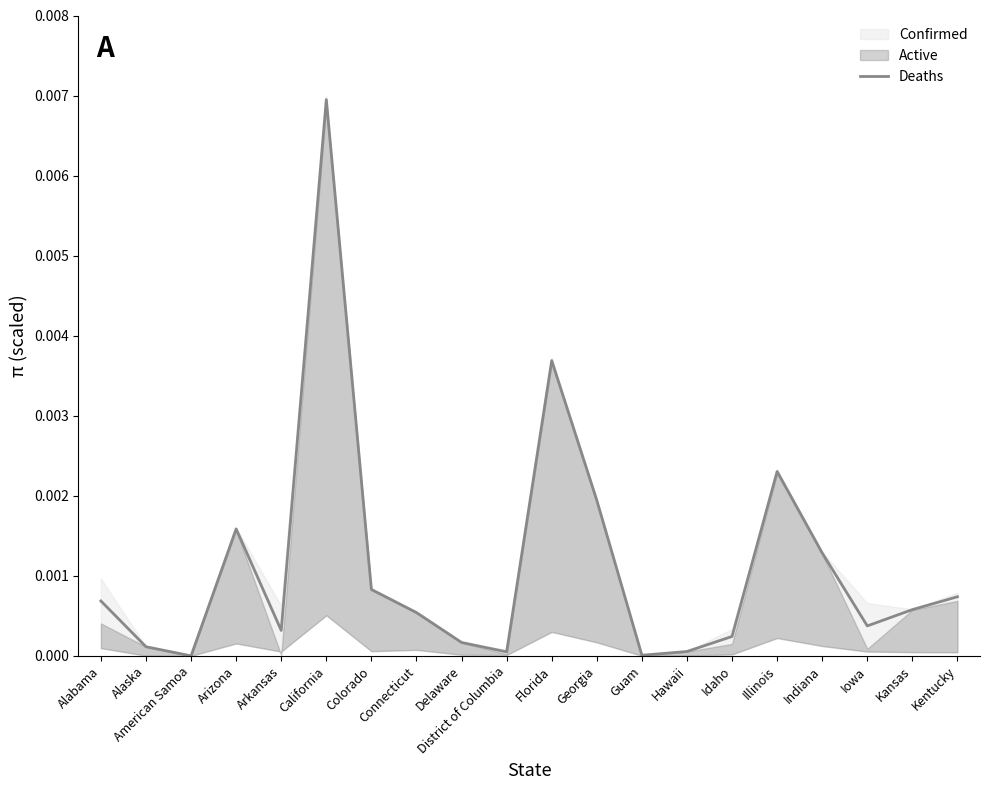

Is it true that the value at Idaho is 0.0?

False